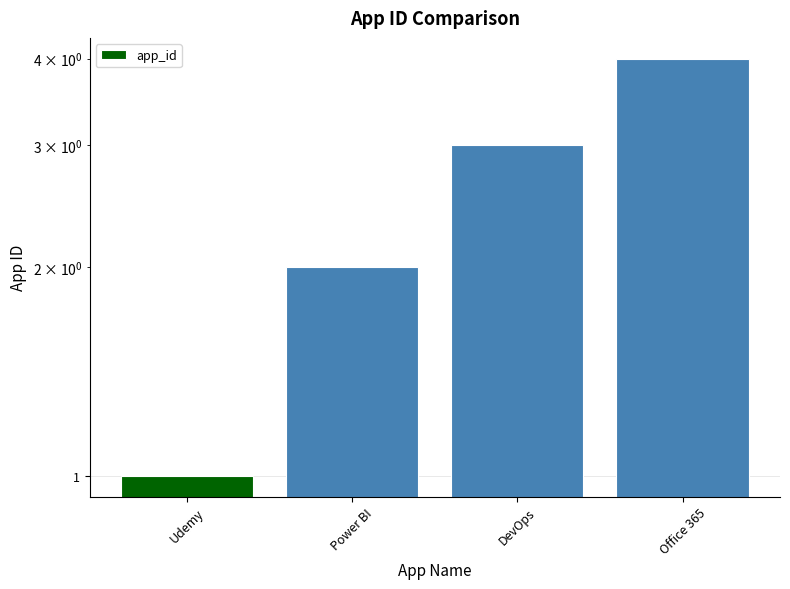

What is the value of the 4th bar from the left?

4